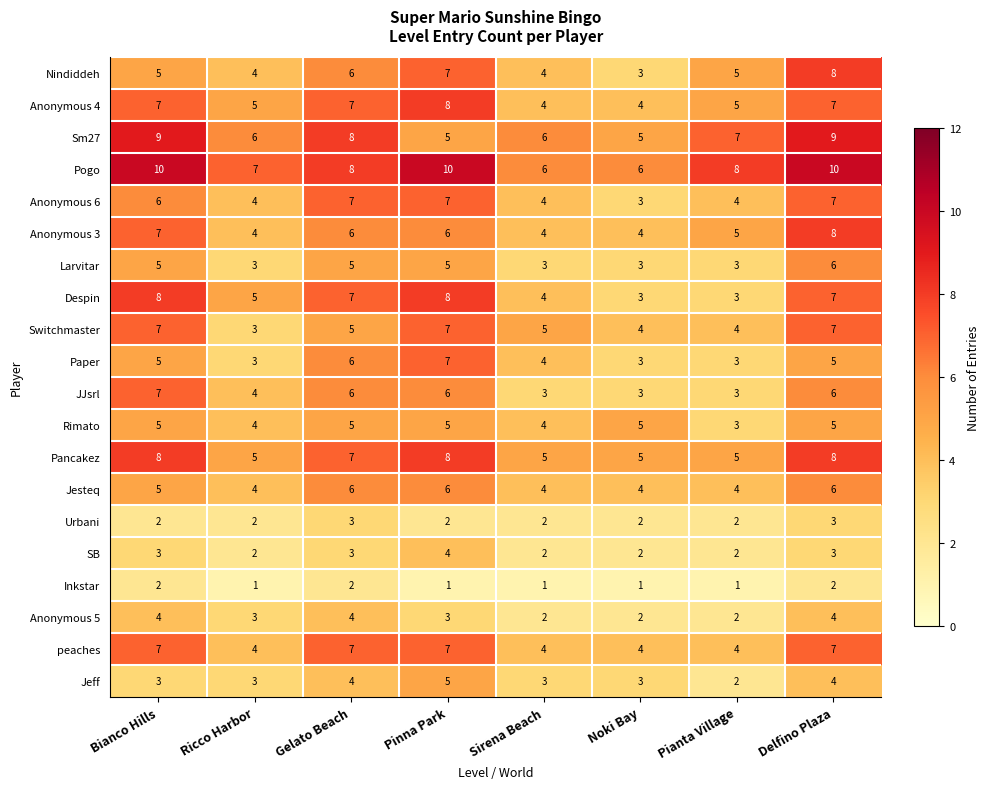

Between Pinna Park and Noki Bay, which series saw the biggest shift?

Despin